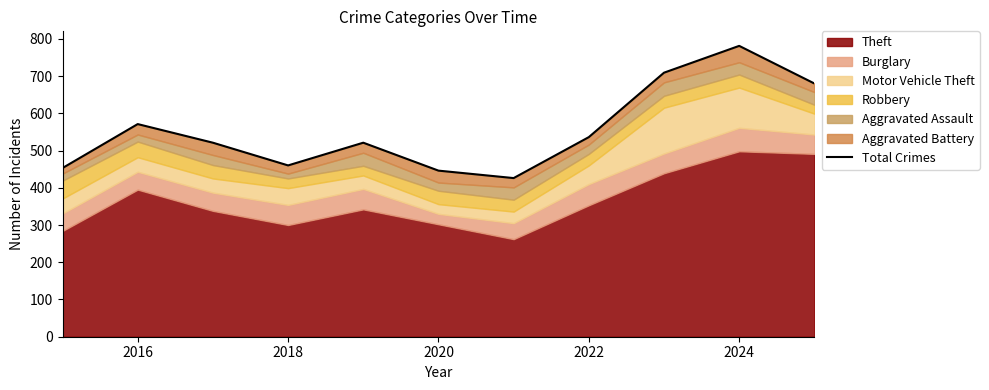

The value at 2016 is 755. True or false?

False